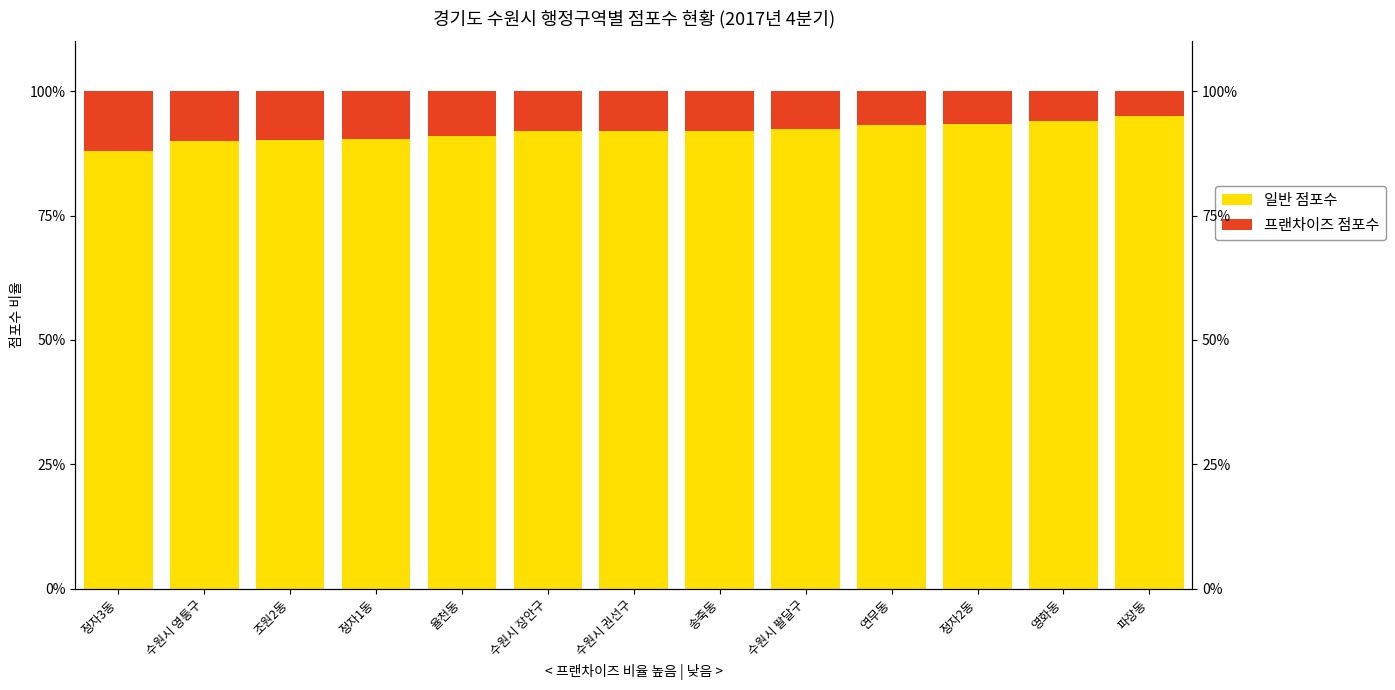

What is the label of the 2nd bar from the left?

수원시 영통구